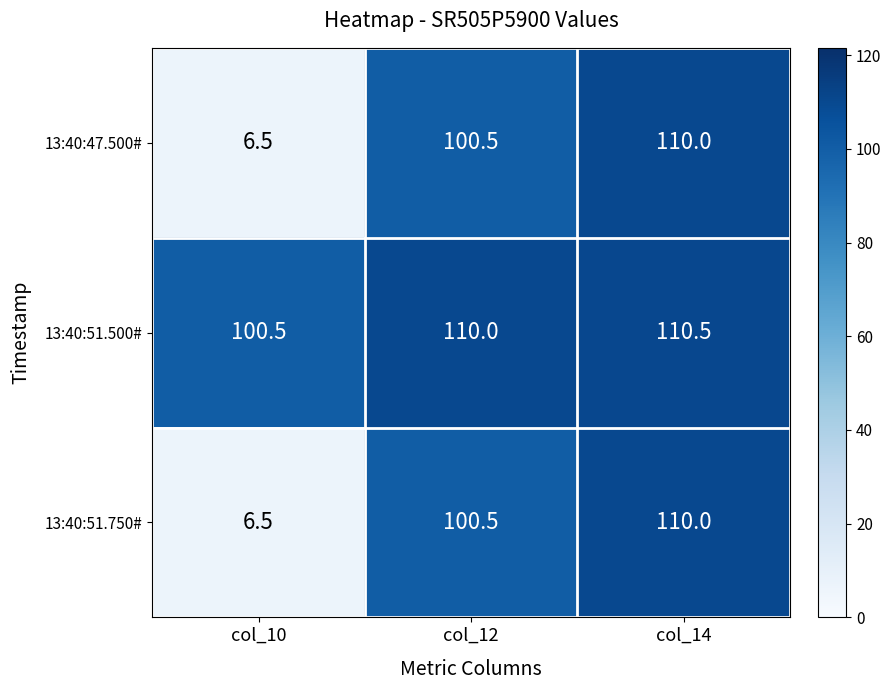

What is the sum of the 13:40:47.500# values at col_14 and col_10?

116.5